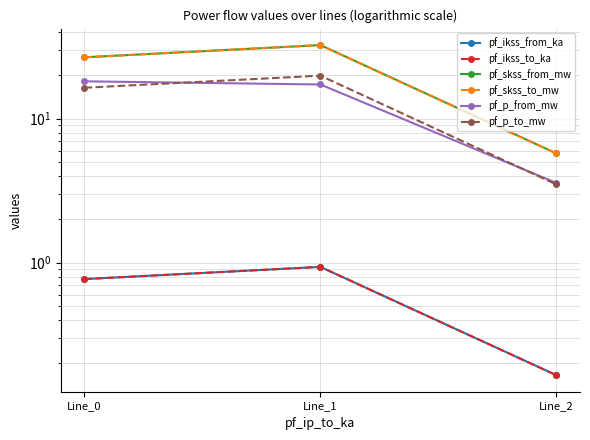

At which category does the chart reach its minimum across all series?

Line_2